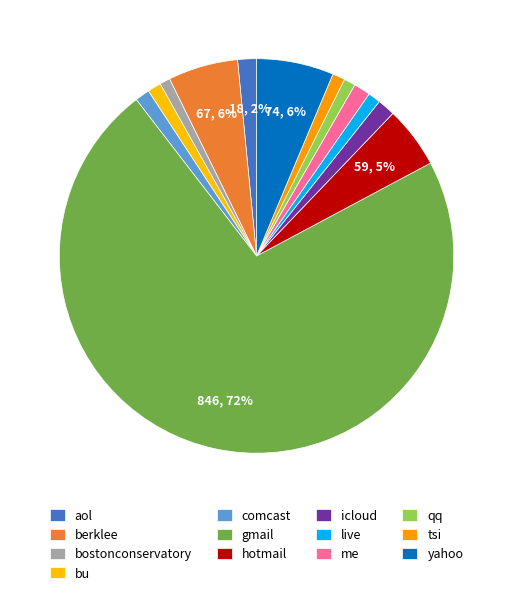

To the nearest percent, what is the difference between the me and hotmail slice percentages?

4%